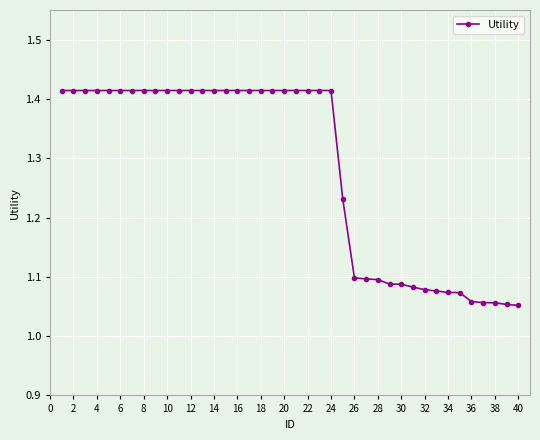

What is the difference between the second highest and second lowest values?

0.4